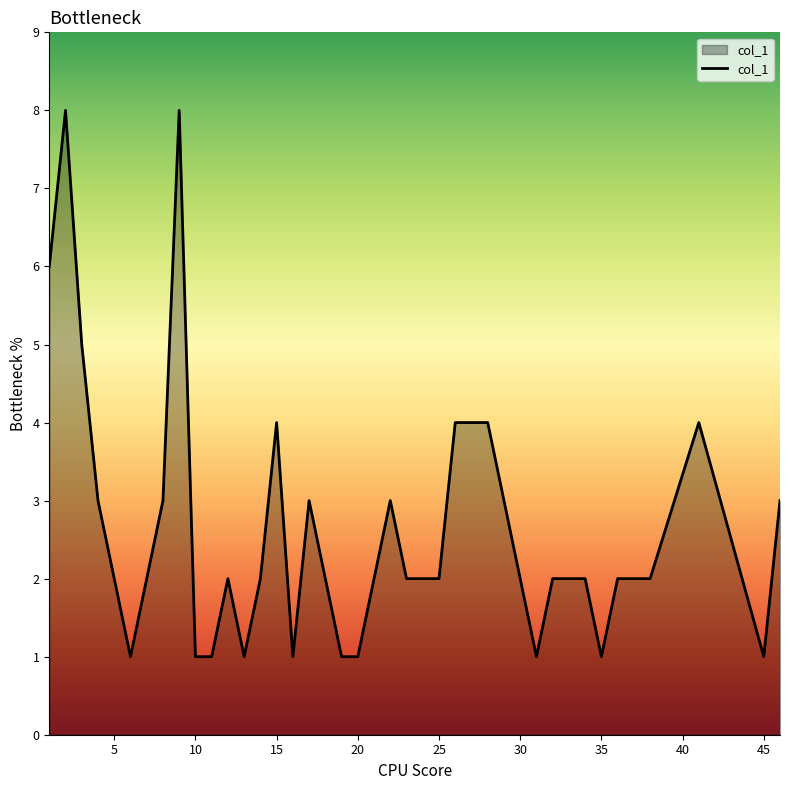

What is the maximum value shown in the chart?

8